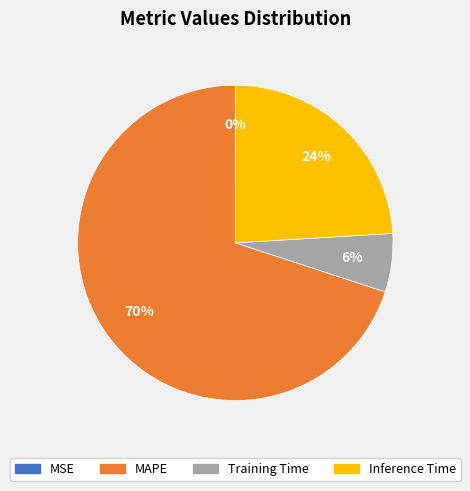

To the nearest percent, what percentage of the pie is Inference Time?

24%